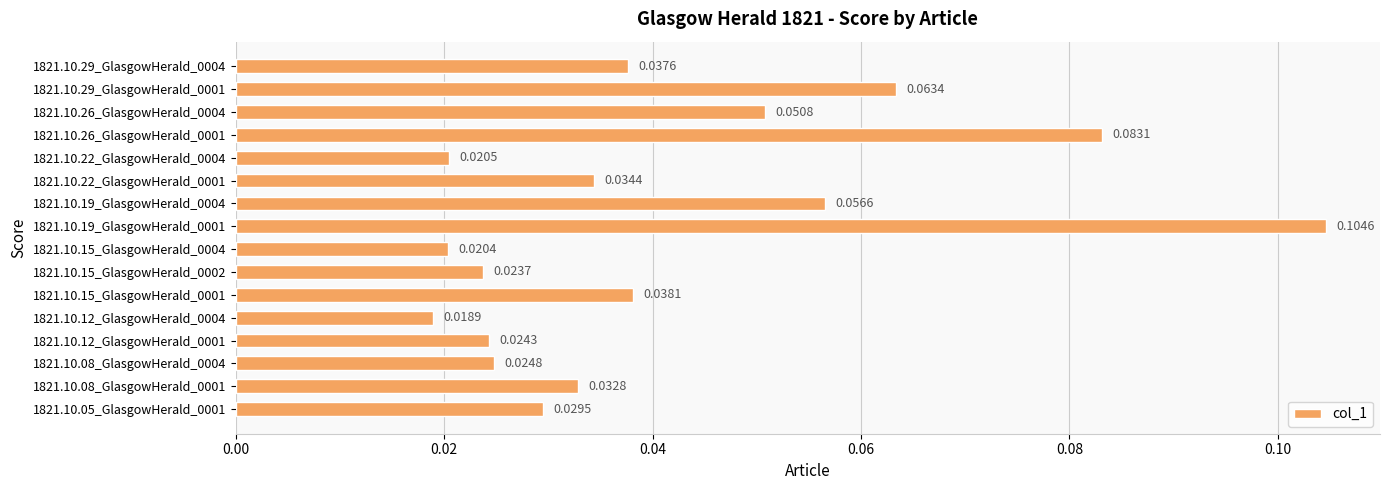

Rank the categories by value from highest to lowest.

1821.10.19_GlasgowHerald_0001, 1821.10.26_GlasgowHerald_0001, 1821.10.29_GlasgowHerald_0001, 1821.10.19_GlasgowHerald_0004, 1821.10.26_GlasgowHerald_0004, 1821.10.15_GlasgowHerald_0001, 1821.10.29_GlasgowHerald_0004, 1821.10.22_GlasgowHerald_0001, 1821.10.08_GlasgowHerald_0001, 1821.10.05_GlasgowHerald_0001, 1821.10.08_GlasgowHerald_0004, 1821.10.12_GlasgowHerald_0001, 1821.10.15_GlasgowHerald_0002, 1821.10.22_GlasgowHerald_0004, 1821.10.15_GlasgowHerald_0004, 1821.10.12_GlasgowHerald_0004